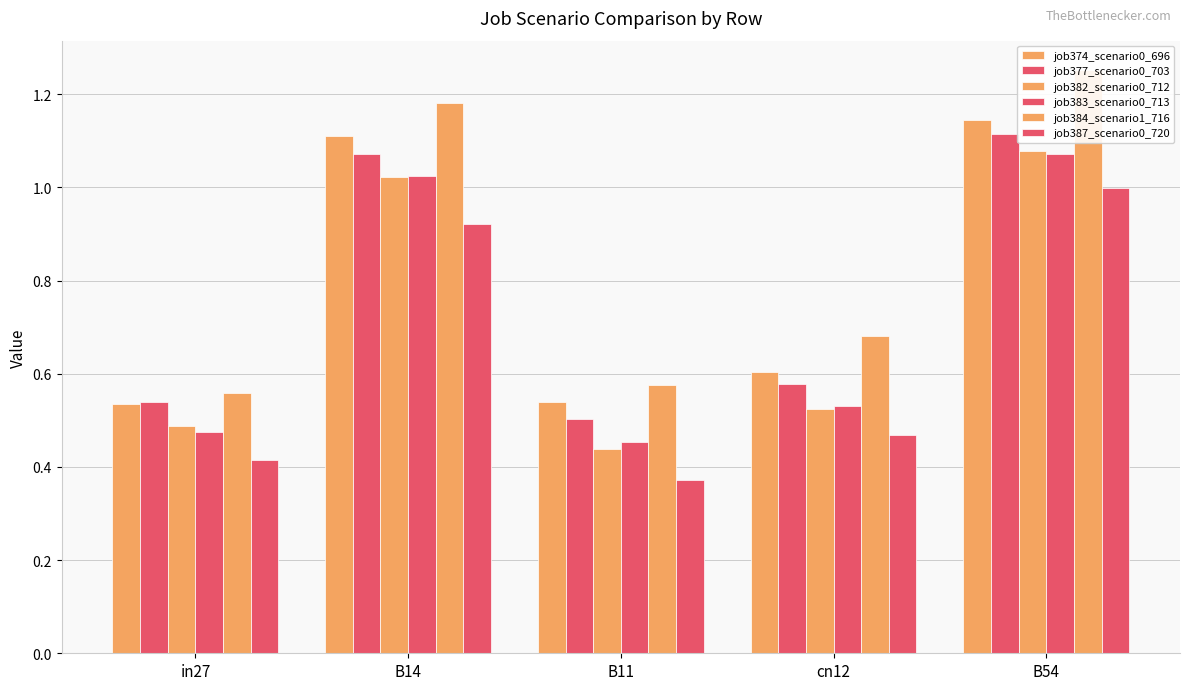

Which category has the highest value across all series?

B54